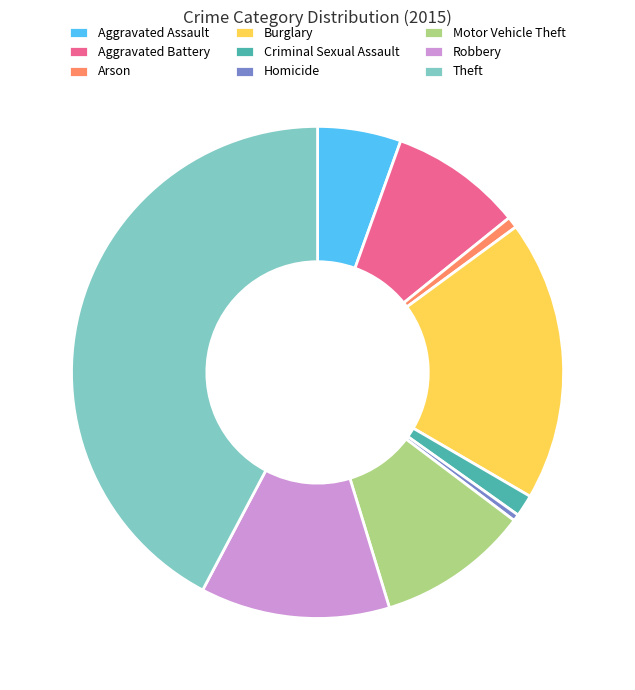

What is the ratio of the value at Aggravated Assault to the value at Arson?

7.5